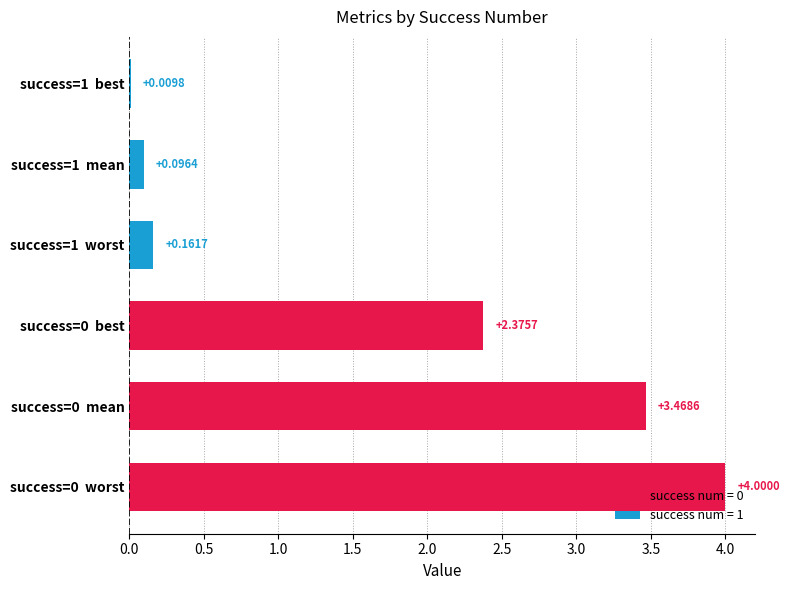

What is the ratio of the value at success=0  best to the value at success=0  worst?

0.6